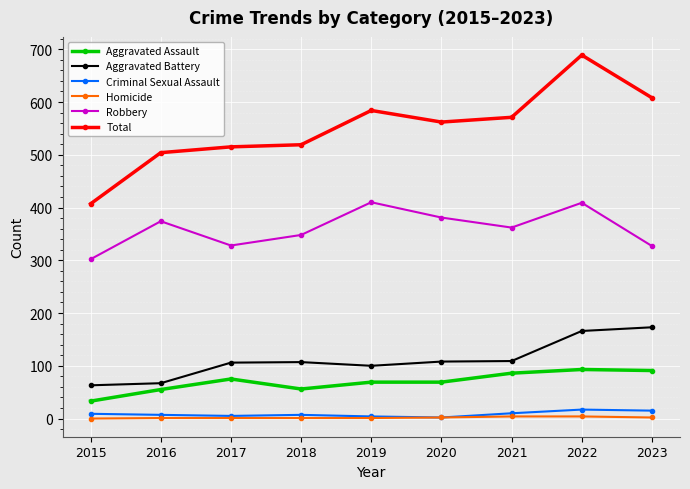

Count the number of data series in this chart.

6